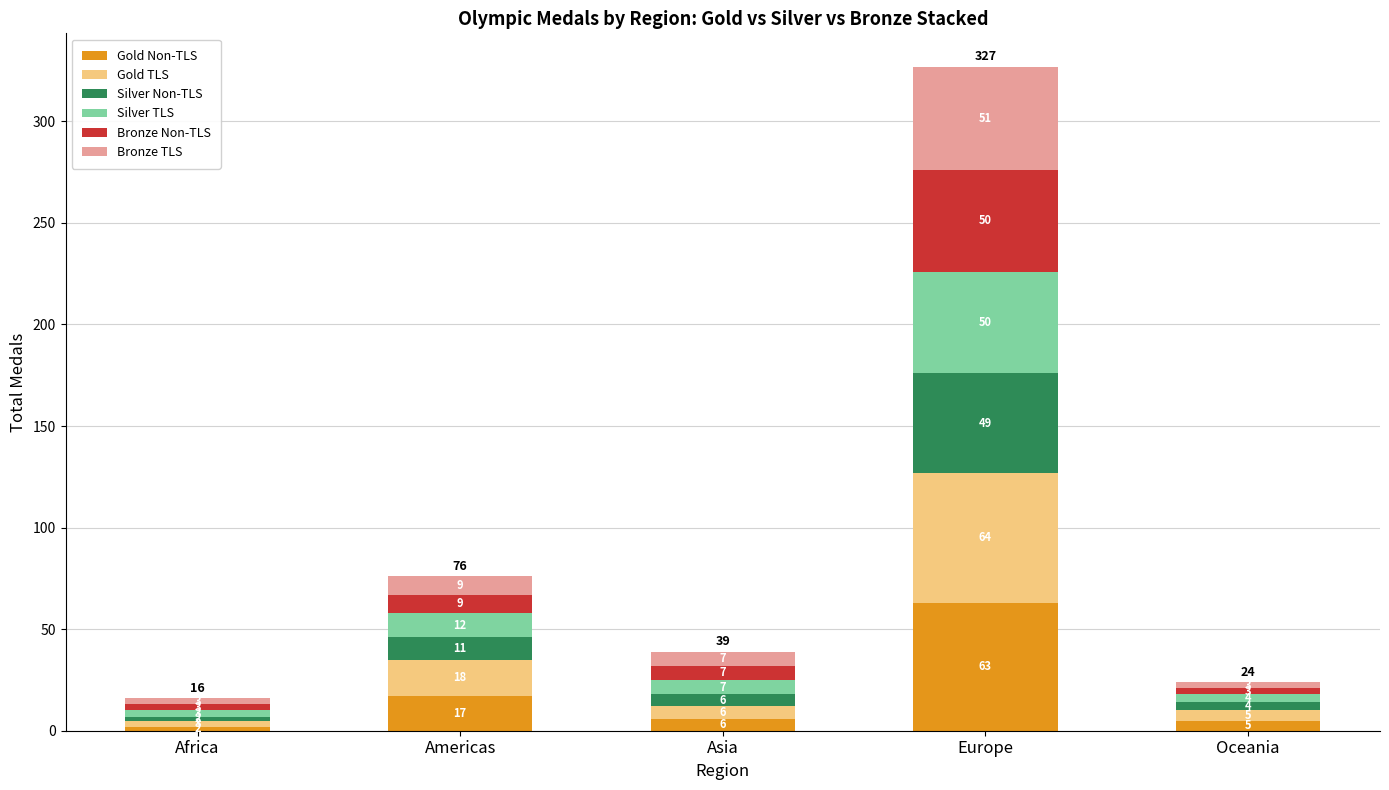

At which label does Gold Non-TLS reach its peak?

Europe